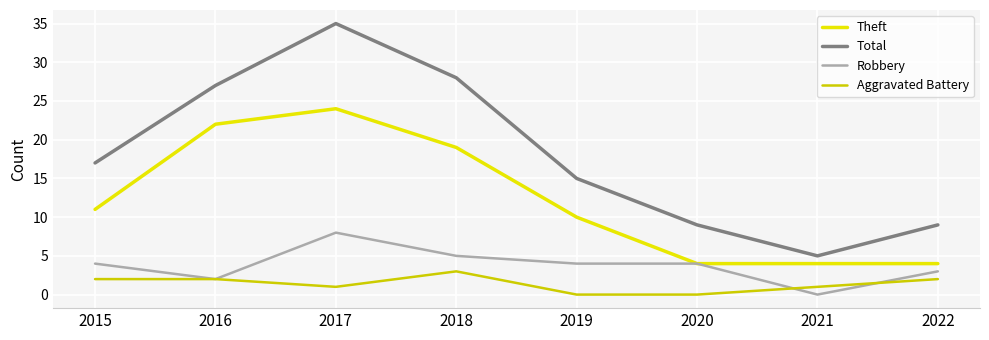

True or false: Robbery has a value of 3 at 2017.

False